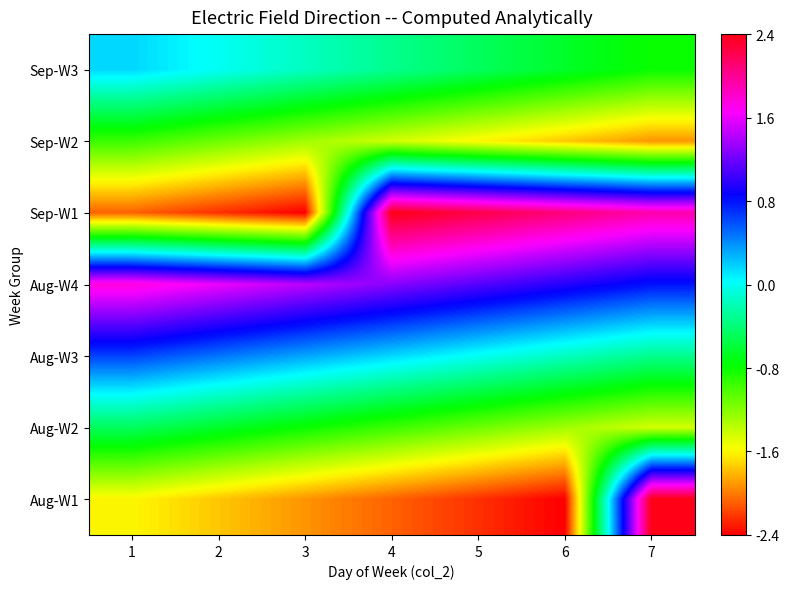

At 4, list the series in order from smallest to largest.

Aug-W1, Sep-W2, Aug-W2, Sep-W3, Aug-W3, Aug-W4, Sep-W1